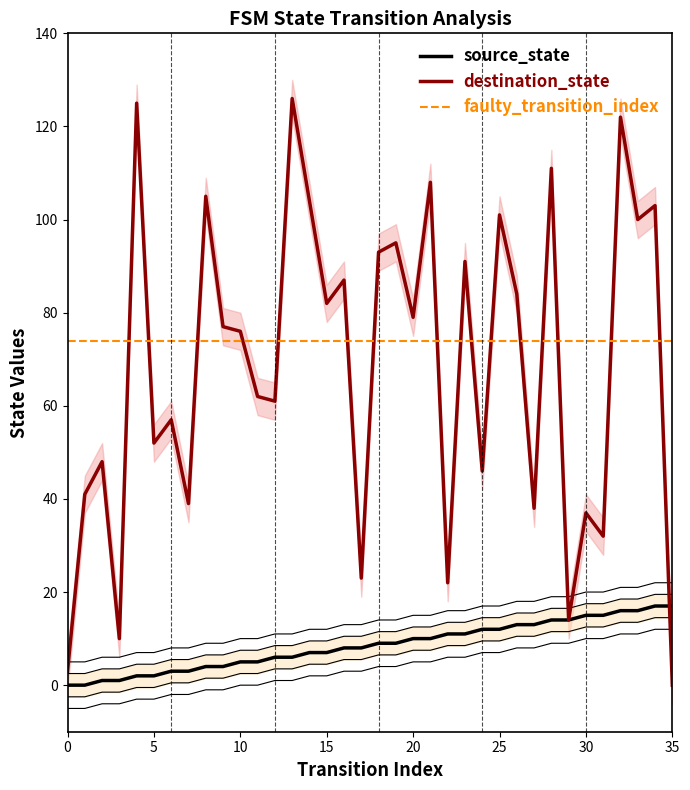

List the series in order of their peak value, highest first.

destination_state, source_state